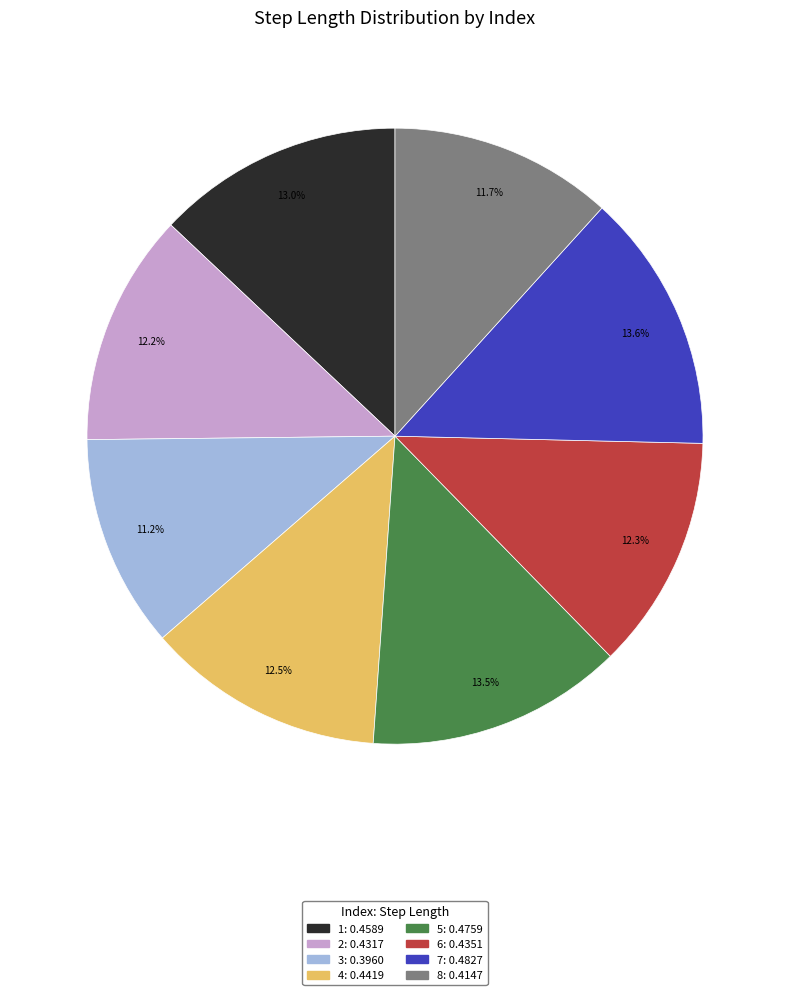

How many segments does this pie chart have?

8